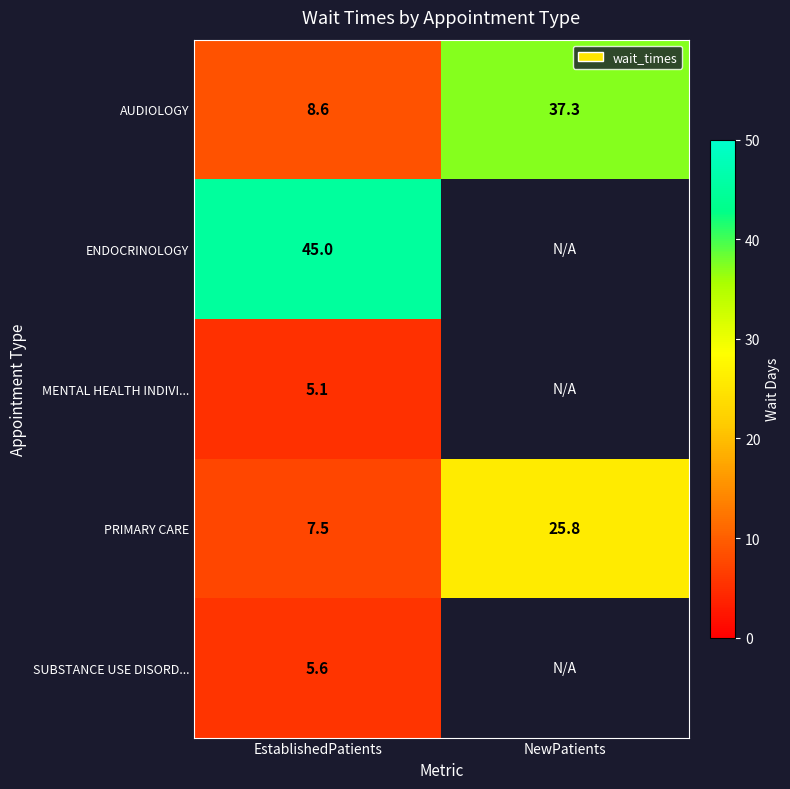

What is the highest value of the PRIMARY CARE series?

25.8